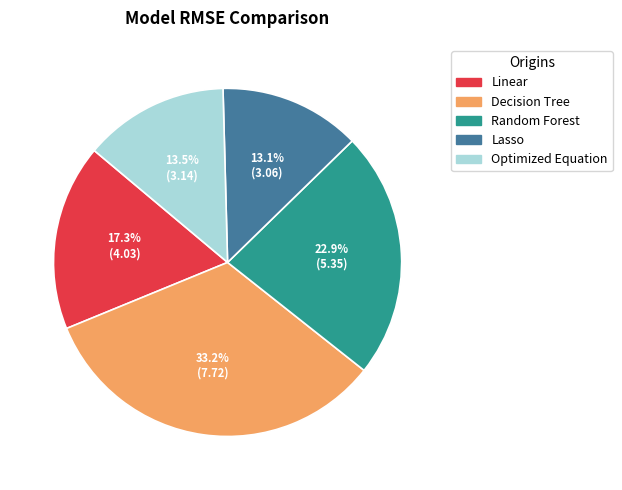

How much of the chart is everything except Linear?

82.7%